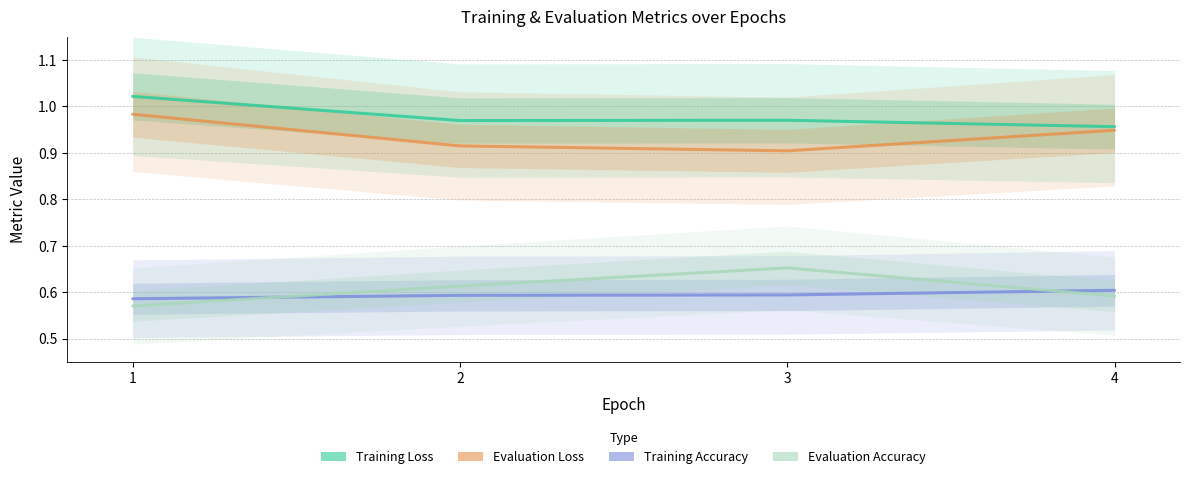

What is the smallest value displayed?

0.6